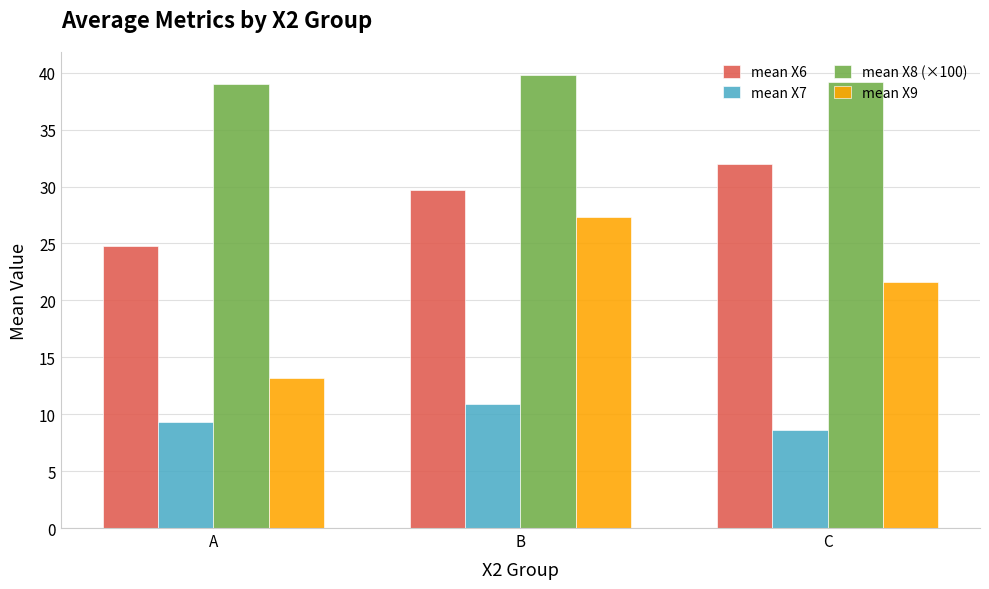

Reading left to right, list all the values displayed in this chart.

mean X6: A=24.8	B=29.7	C=32.0
mean X7: A=9.3	B=10.9	C=8.6
mean X8 (×100): A=39.0	B=39.8	C=39.2
mean X9: A=13.2	B=27.4	C=21.6